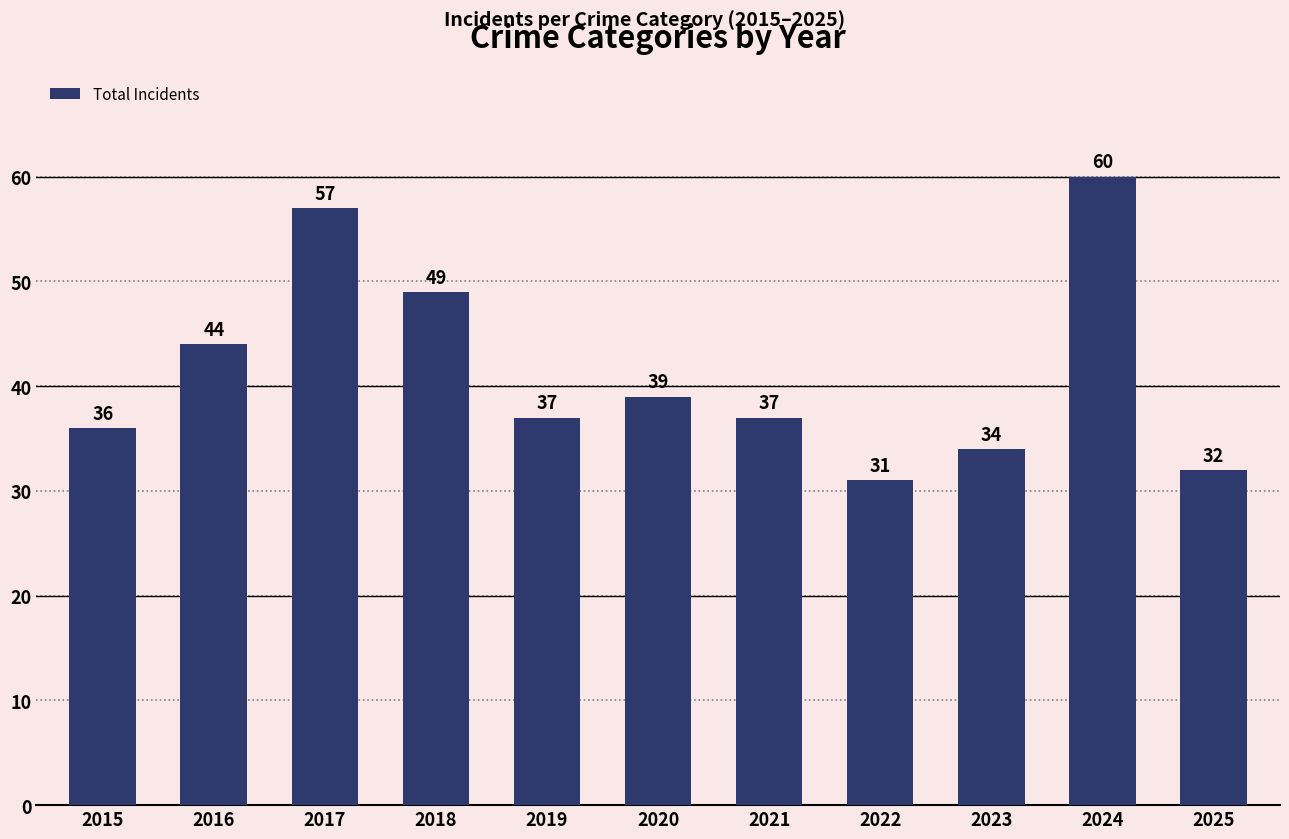

Reading left to right, what are all the values shown in this chart?

36	44	57	49	37	39	37	31	34	60	32